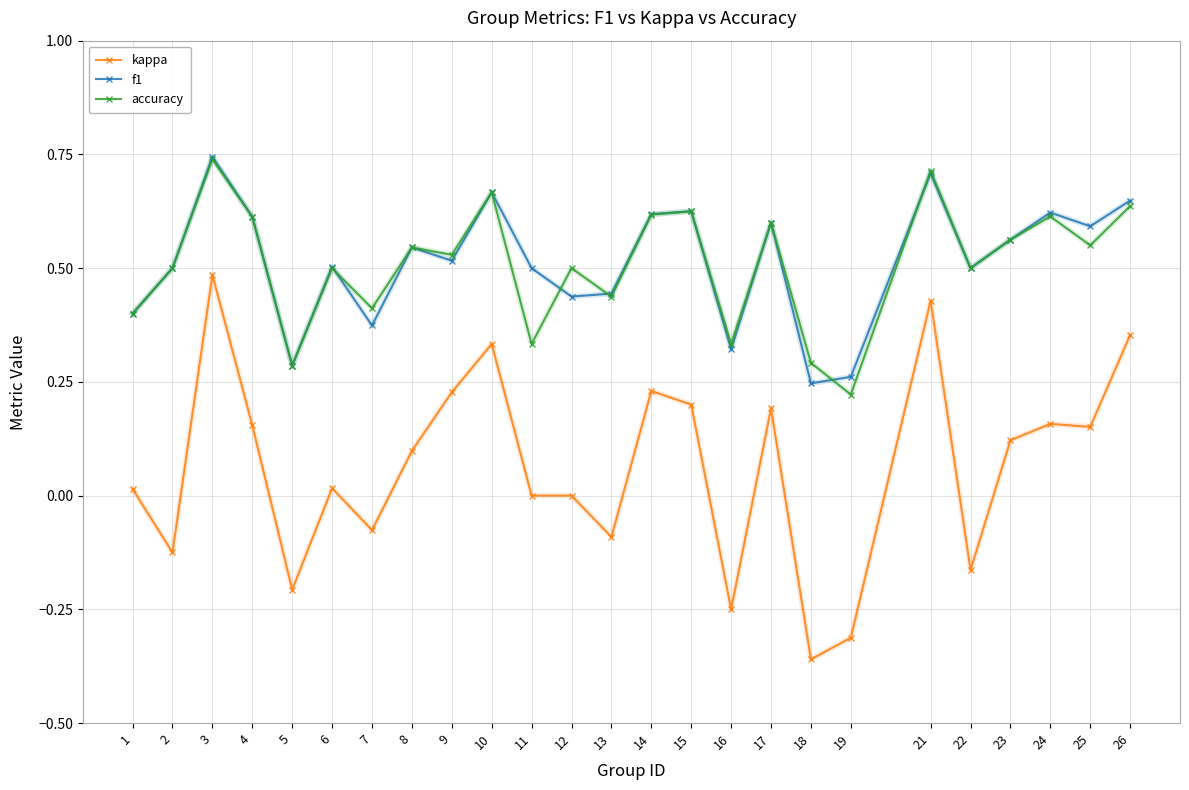

Is the value of kappa at 8 greater than the value of accuracy at 12?

No